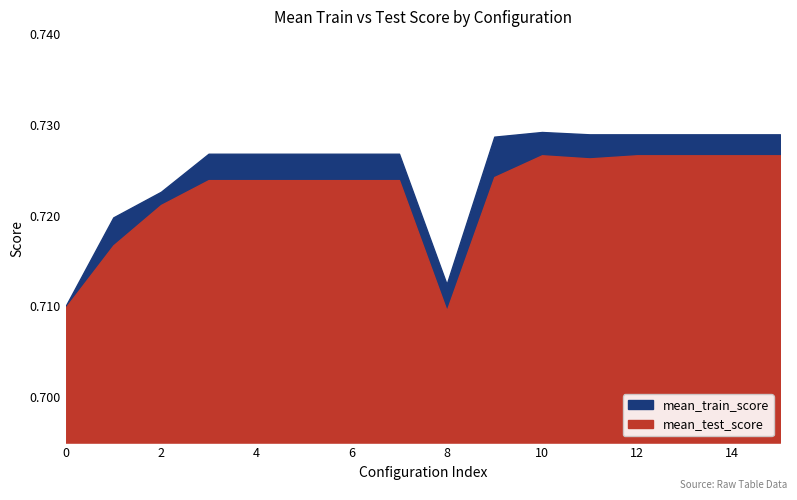

True or false: mean_test_score and mean_train_score cross at least once.

False